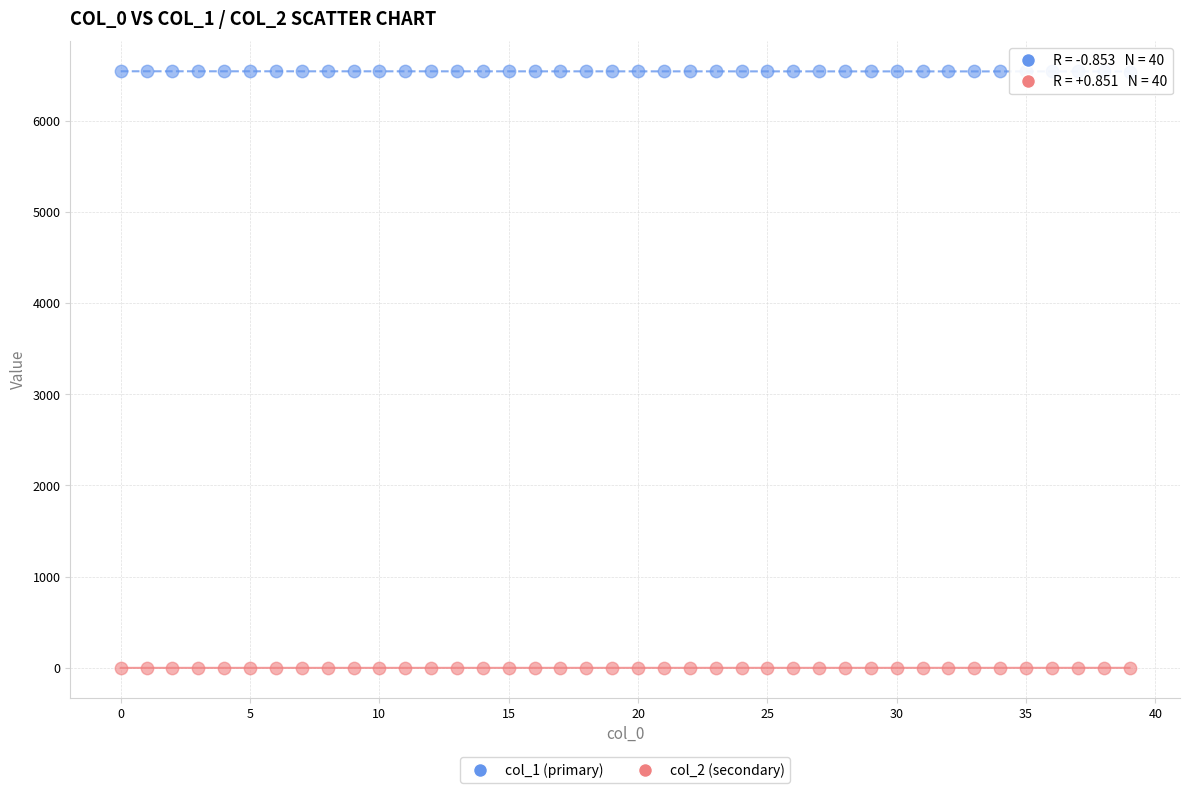

Across all data points, what is the range of Y values (max minus min)?

6542.0